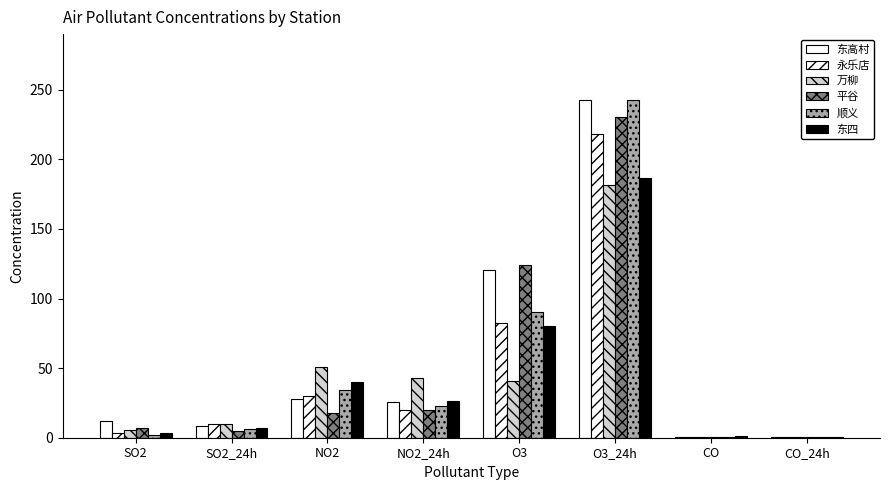

Is it true that 万柳 equals 42.7 at NO2_24h?

True